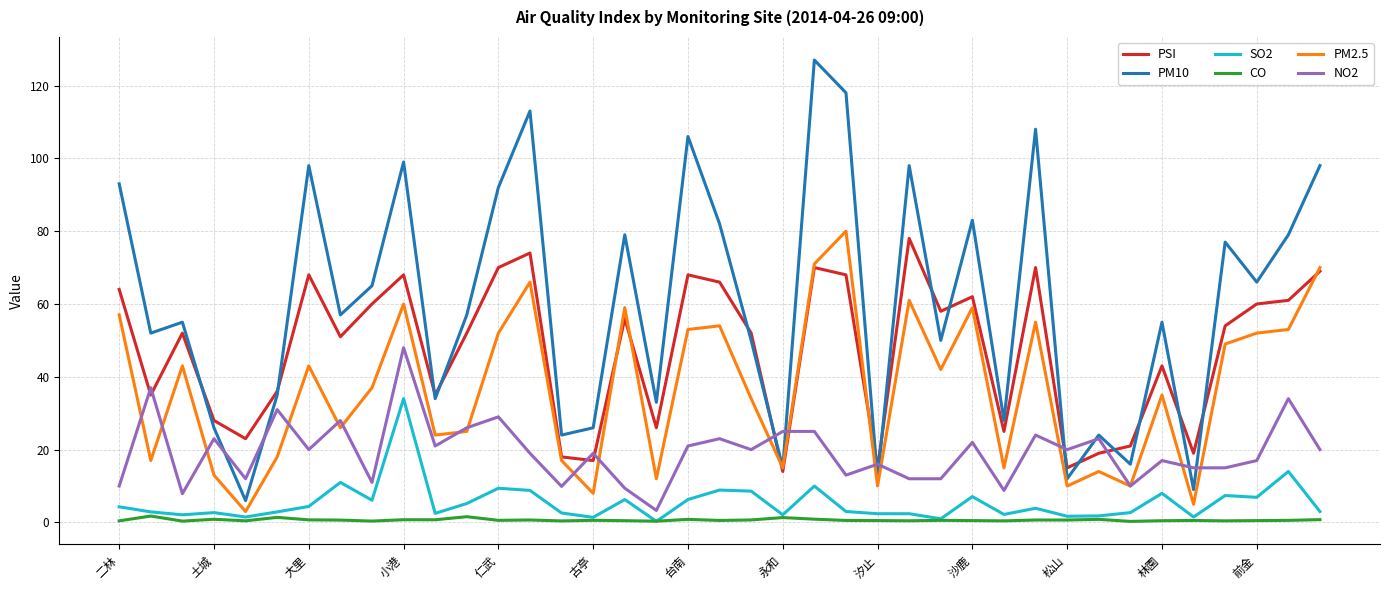

True or false: NO2 and SO2 cross at least once.

False